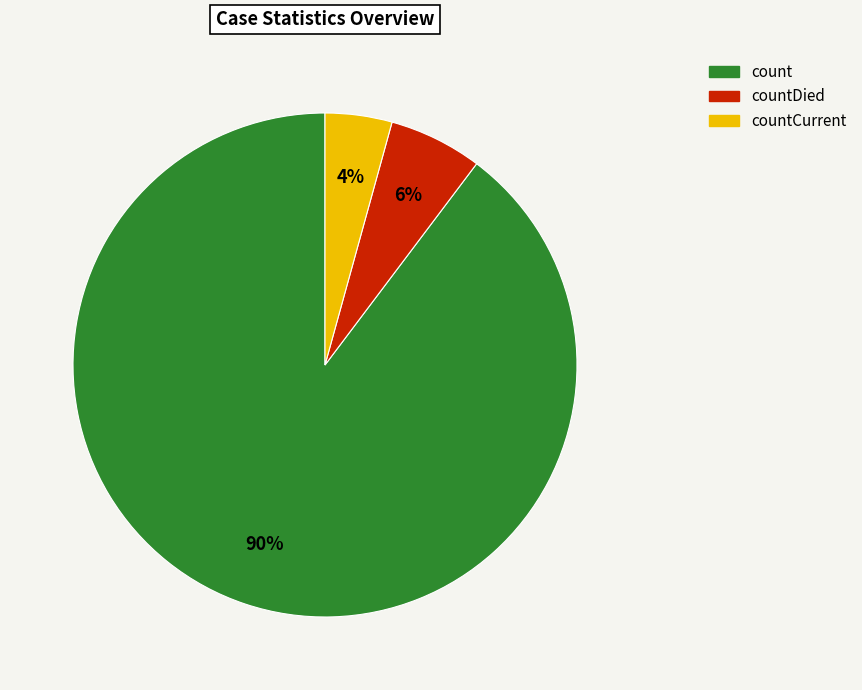

To the nearest percent, what is the average slice percentage?

33%